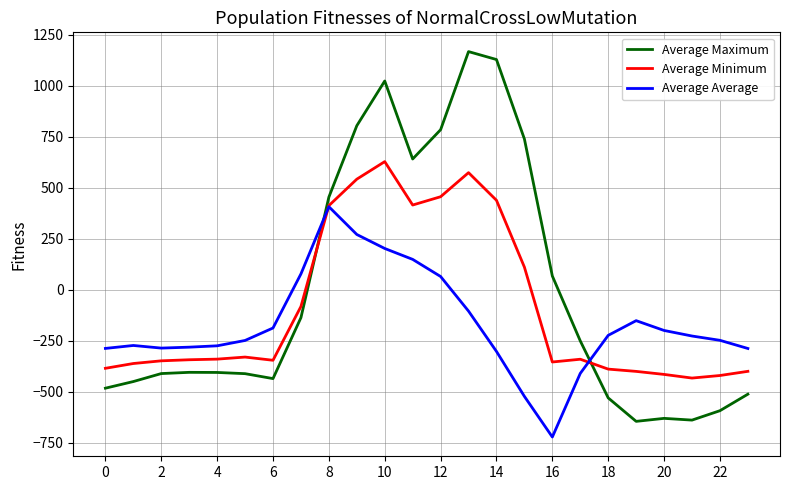

True or false: Average Maximum and Average Average intersect in this chart.

True